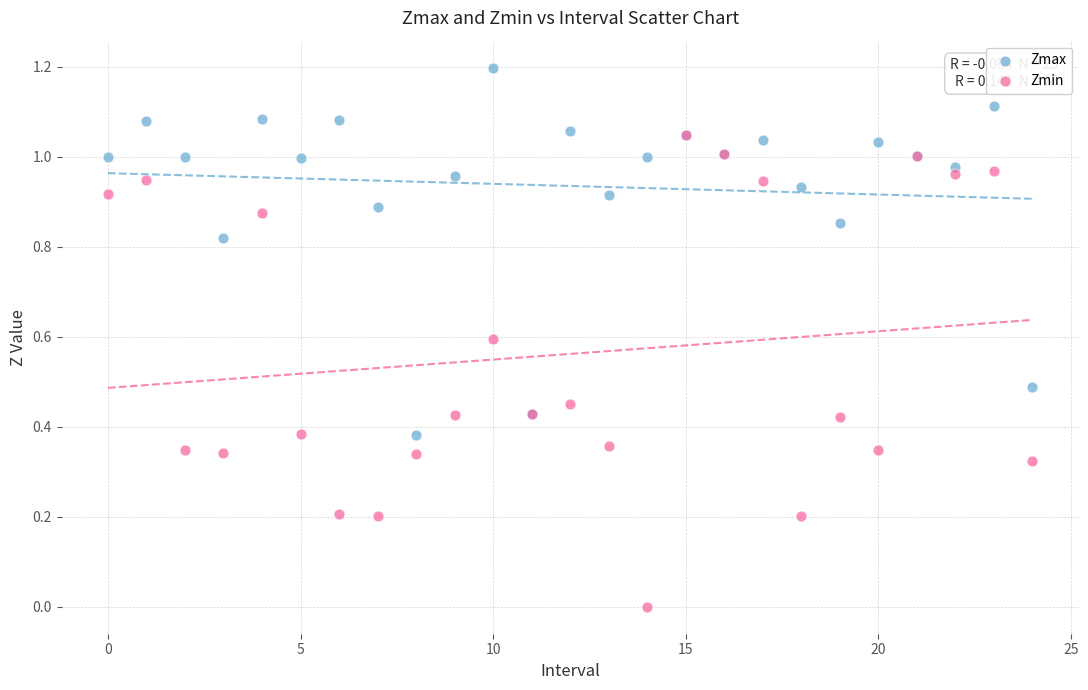

Which series has the widest spread of Y values?

Zmin